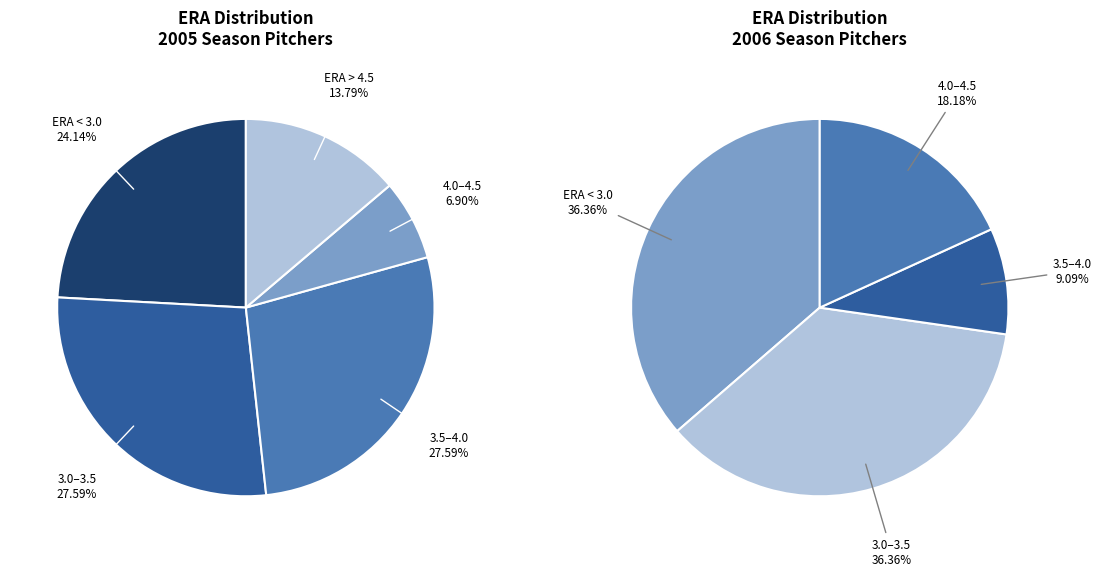

Is it true that 2005 is 1% of the pie?

False